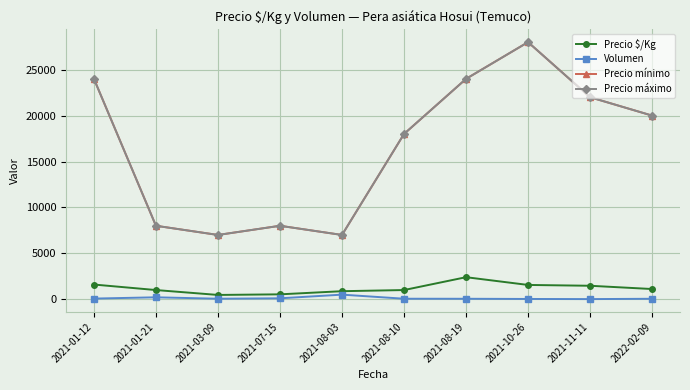

What is the average value of the Volumen series?

114